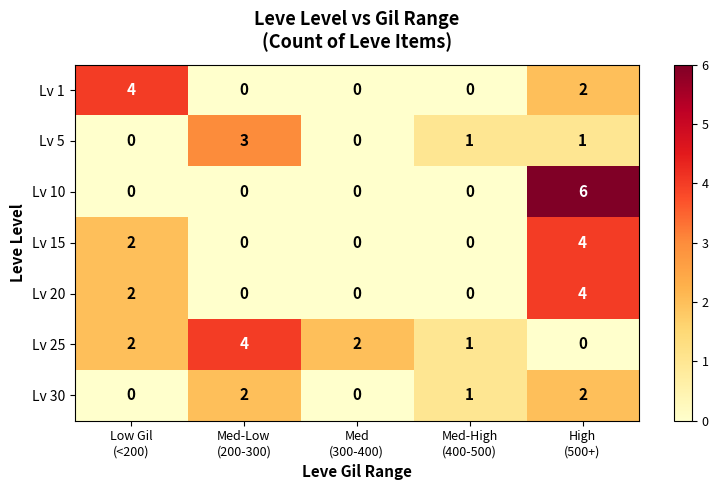

Which series has the largest range (max minus min)?

Lv 10